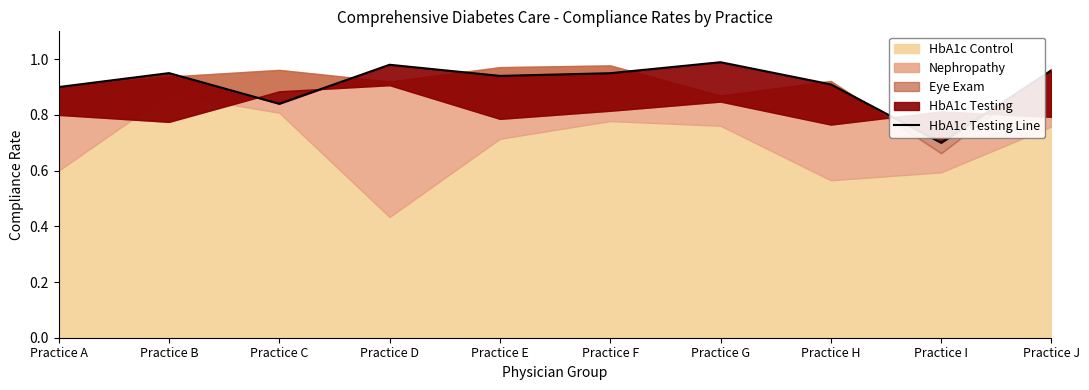

List the labels in order of value, smallest first.

Practice I, Practice C, Practice A, Practice H, Practice E, Practice F, Practice B, Practice J, Practice D, Practice G